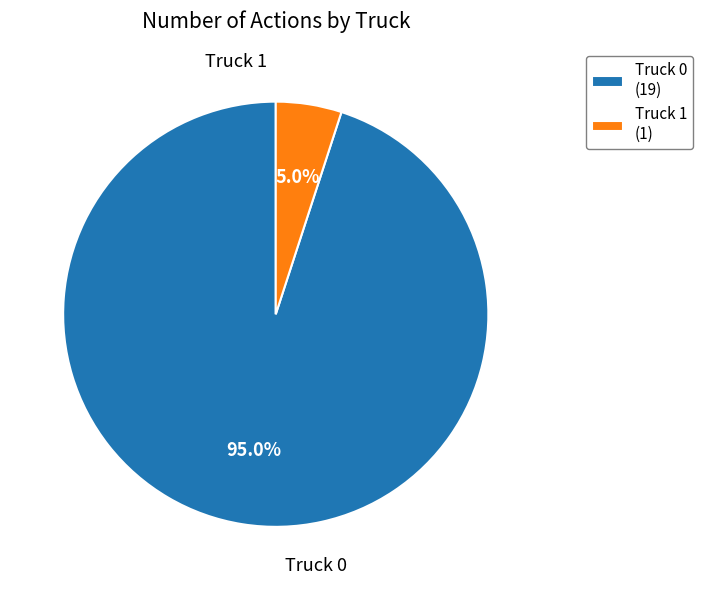

What is the majority slice?

Truck 0